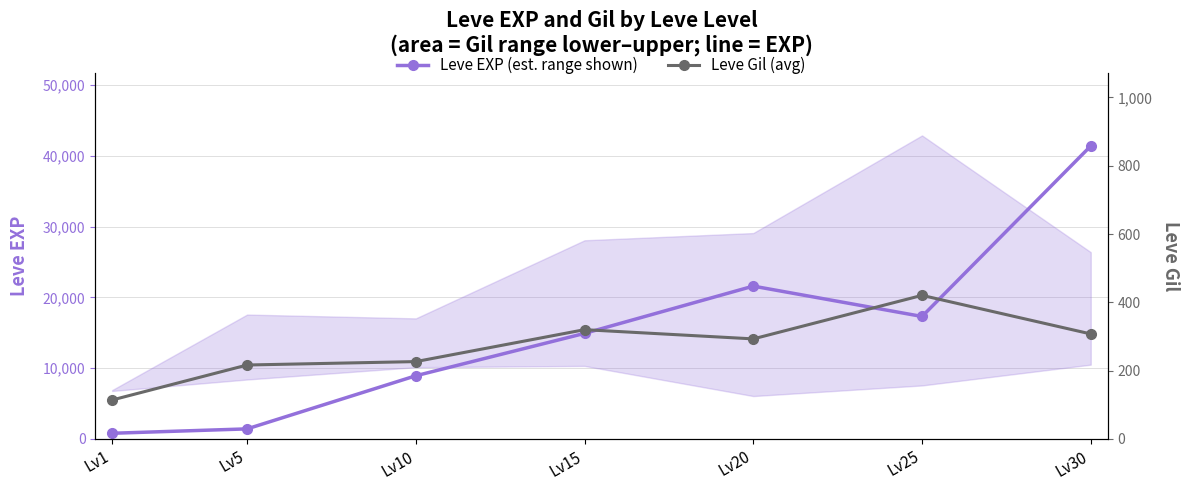

List the series in order of their overall mean, highest first.

Leve EXP (est. range shown), Leve Gil (avg)